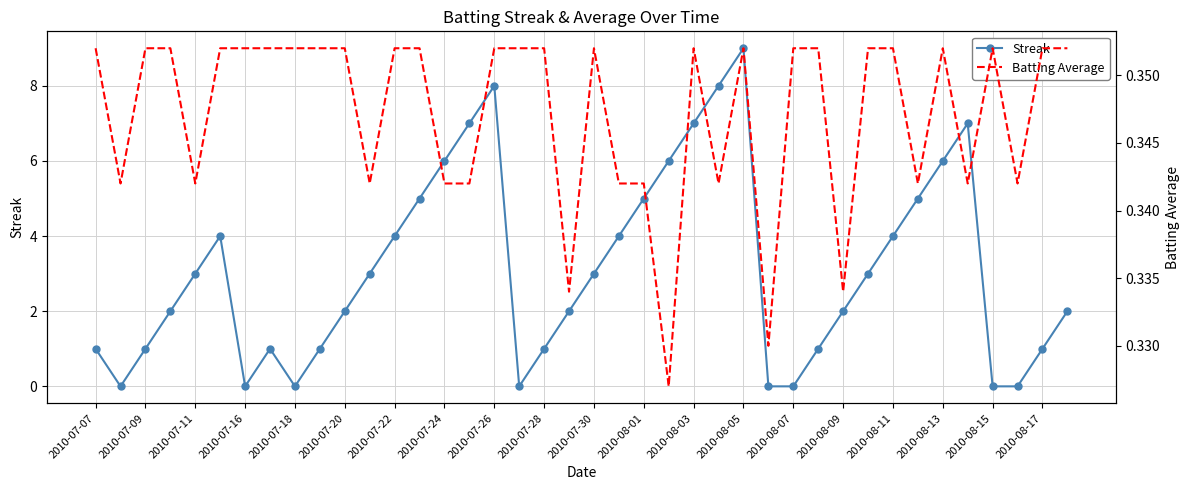

In Streak, how many points are higher than both neighbors (excluding endpoints)?

5